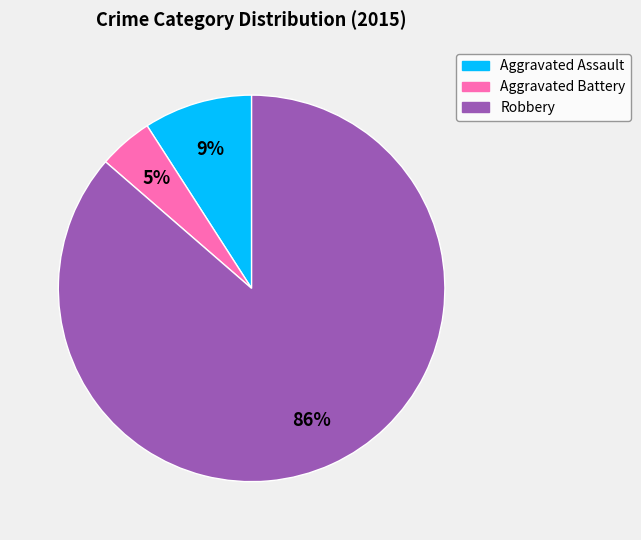

True or false: Robbery accounts for 78% of the total.

False